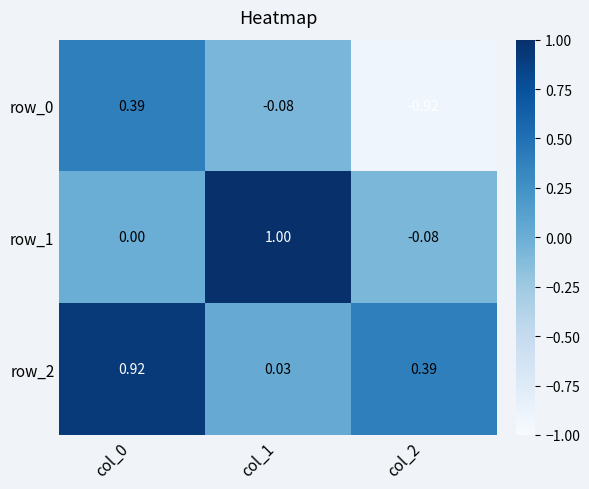

How many values in row_0 are below zero?

2